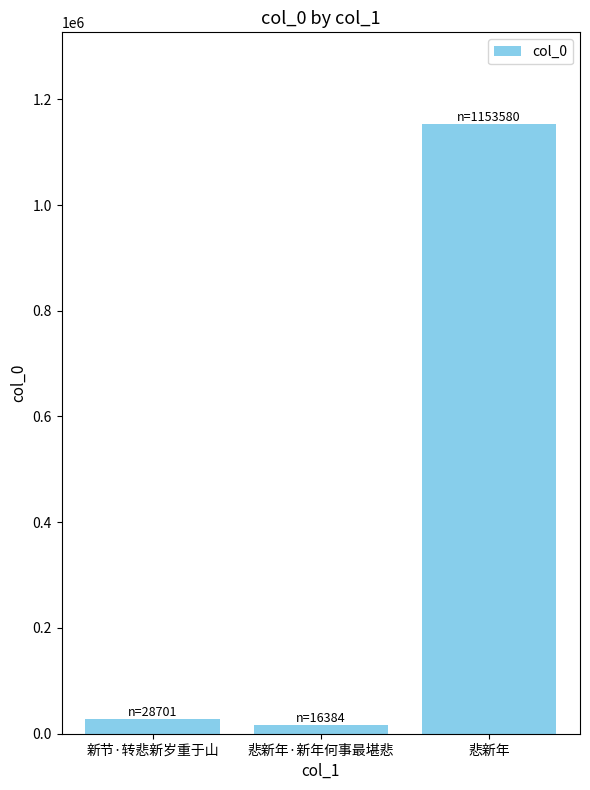

List the labels in order of value, largest first.

悲新年, 新节·转悲新岁重于山, 悲新年·新年何事最堪悲